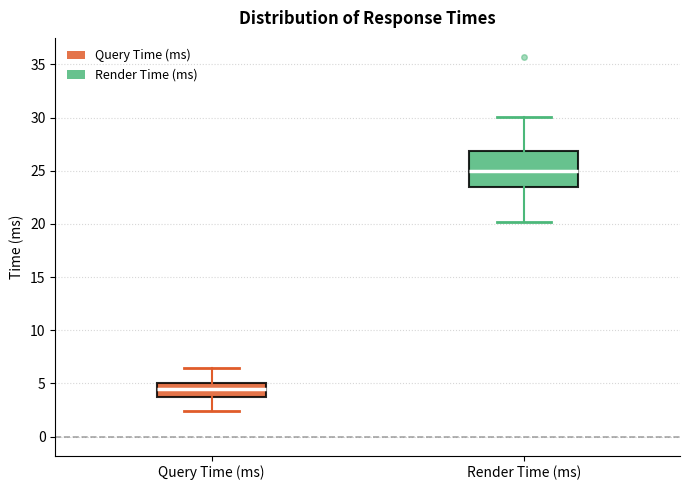

Reading left to right, read every box against the y-axis: the position of its median line, the range the box covers, and the ends of its whiskers. The values are not printed on the chart, so give them approximately, as read against the axis.

Query Time (ms): median 4.5, box 4.0 to 5.0, whiskers 2.5 to 6.5
Render Time (ms): median 25.0, box 23.5 to 27.0, whiskers 20.0 to 30.0